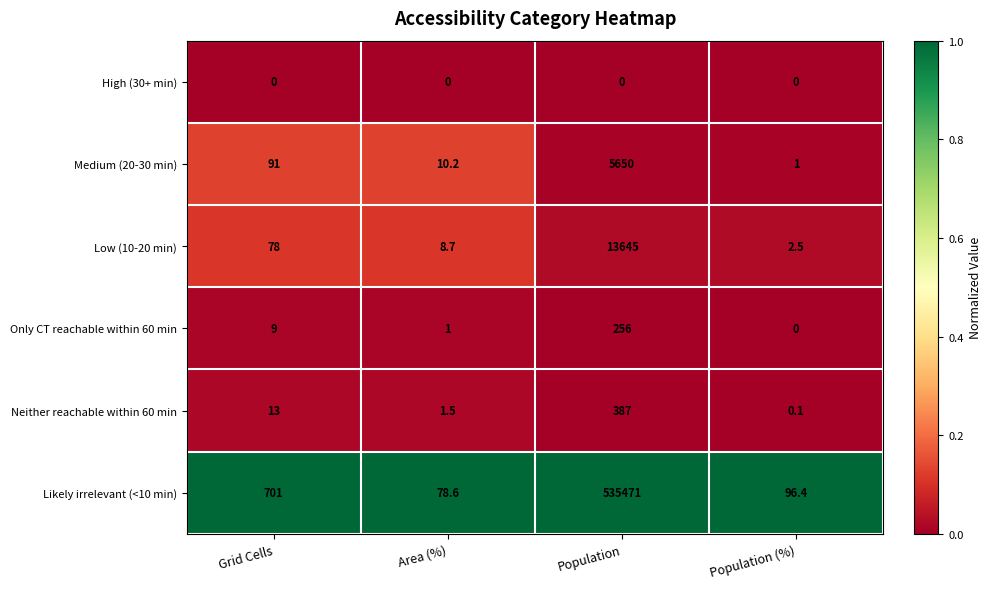

What is the total value across all series at Area (%)?

100.0